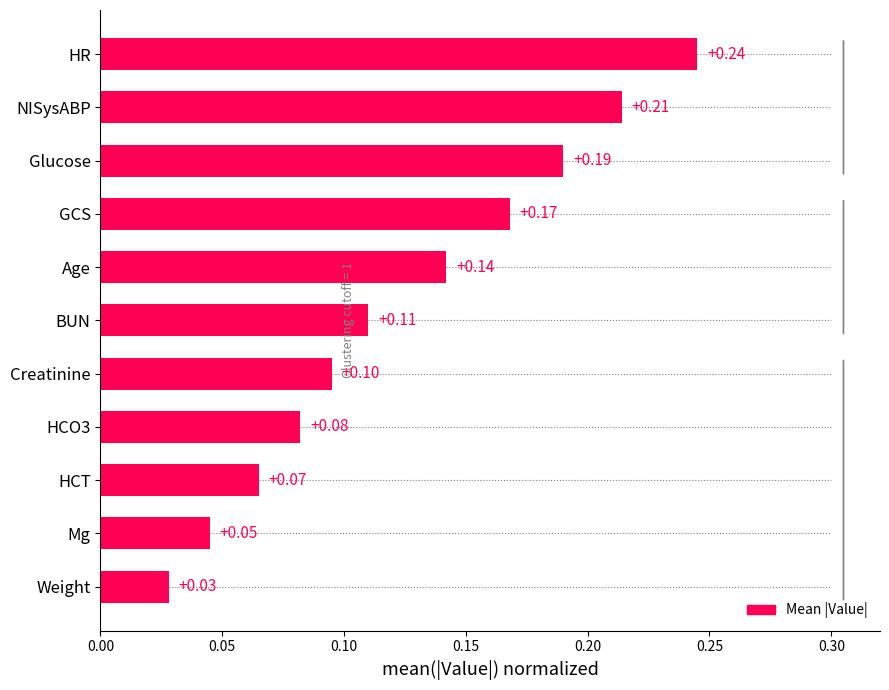

What is the sum of all values?

1.4